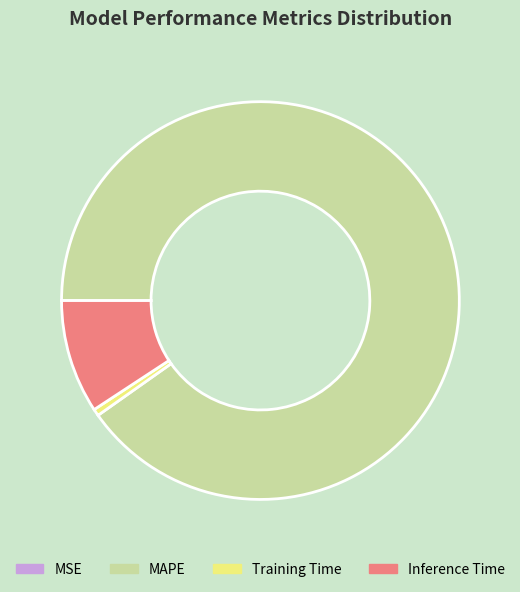

Which slice is the largest?

MAPE